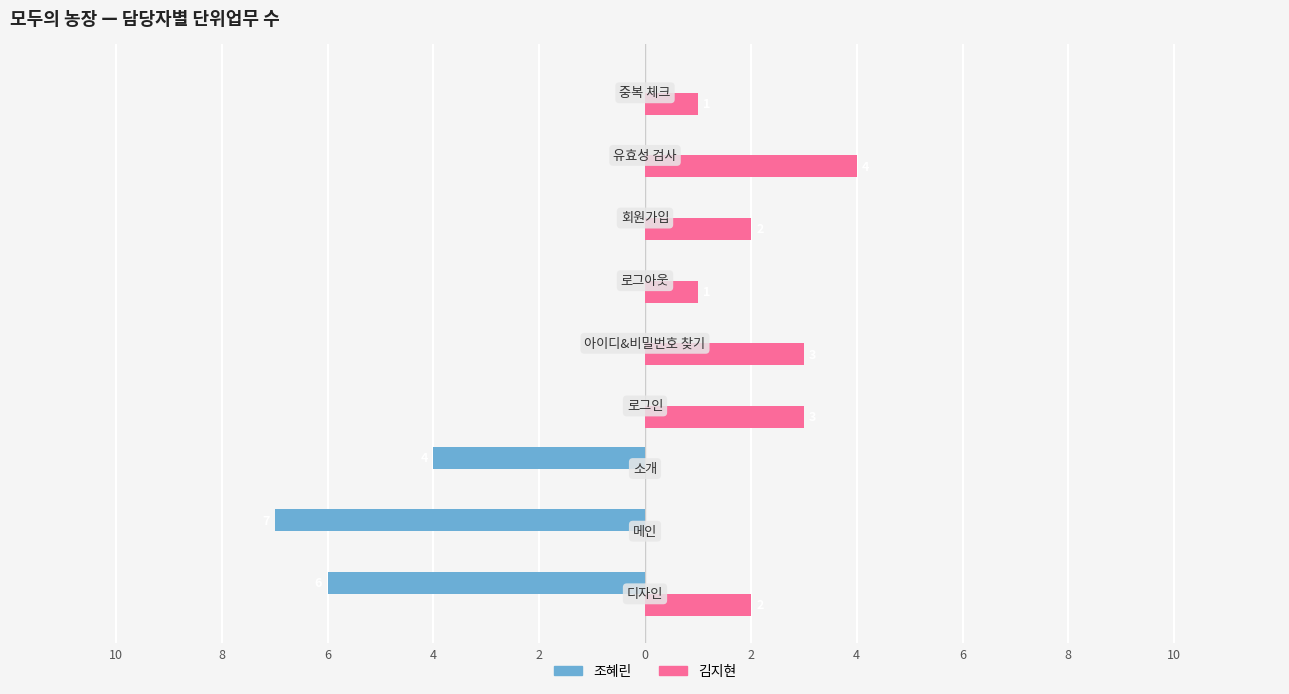

Rank the series by their average value, from lowest to highest.

조혜린, 김지현